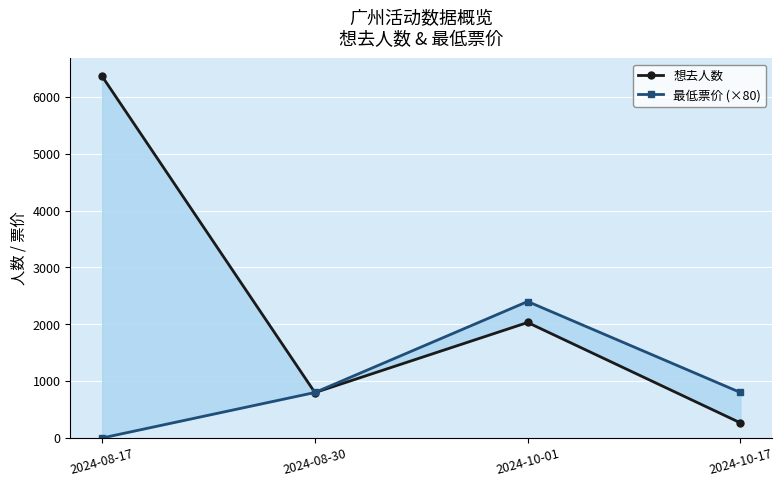

At 2024-10-01, list the series in order from smallest to largest.

想去人数, 最低票价 (×80)